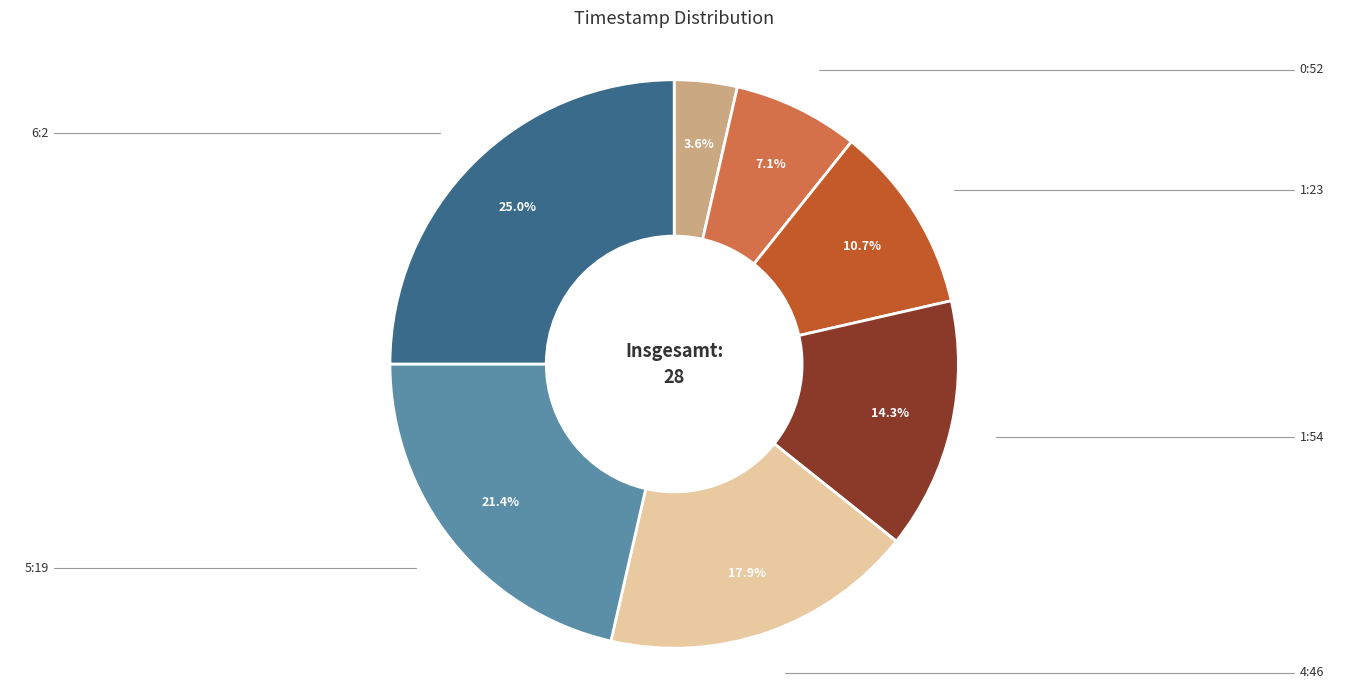

Is there a majority slice in this chart?

No